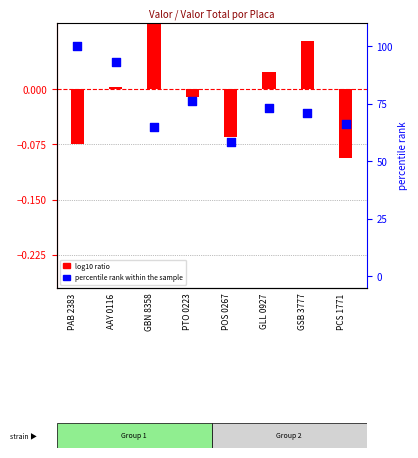

Which series has the largest total across all categories?

percentile rank within the sample